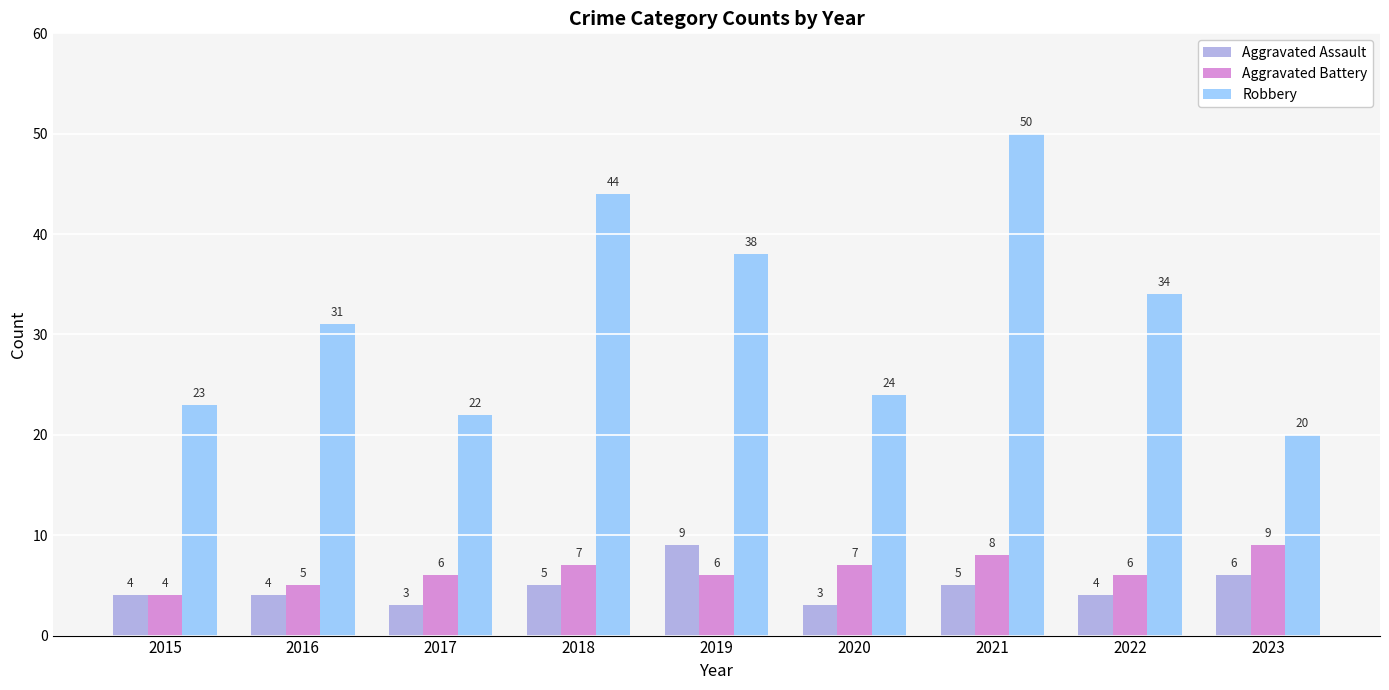

What is the total value across all series at 2023?

35